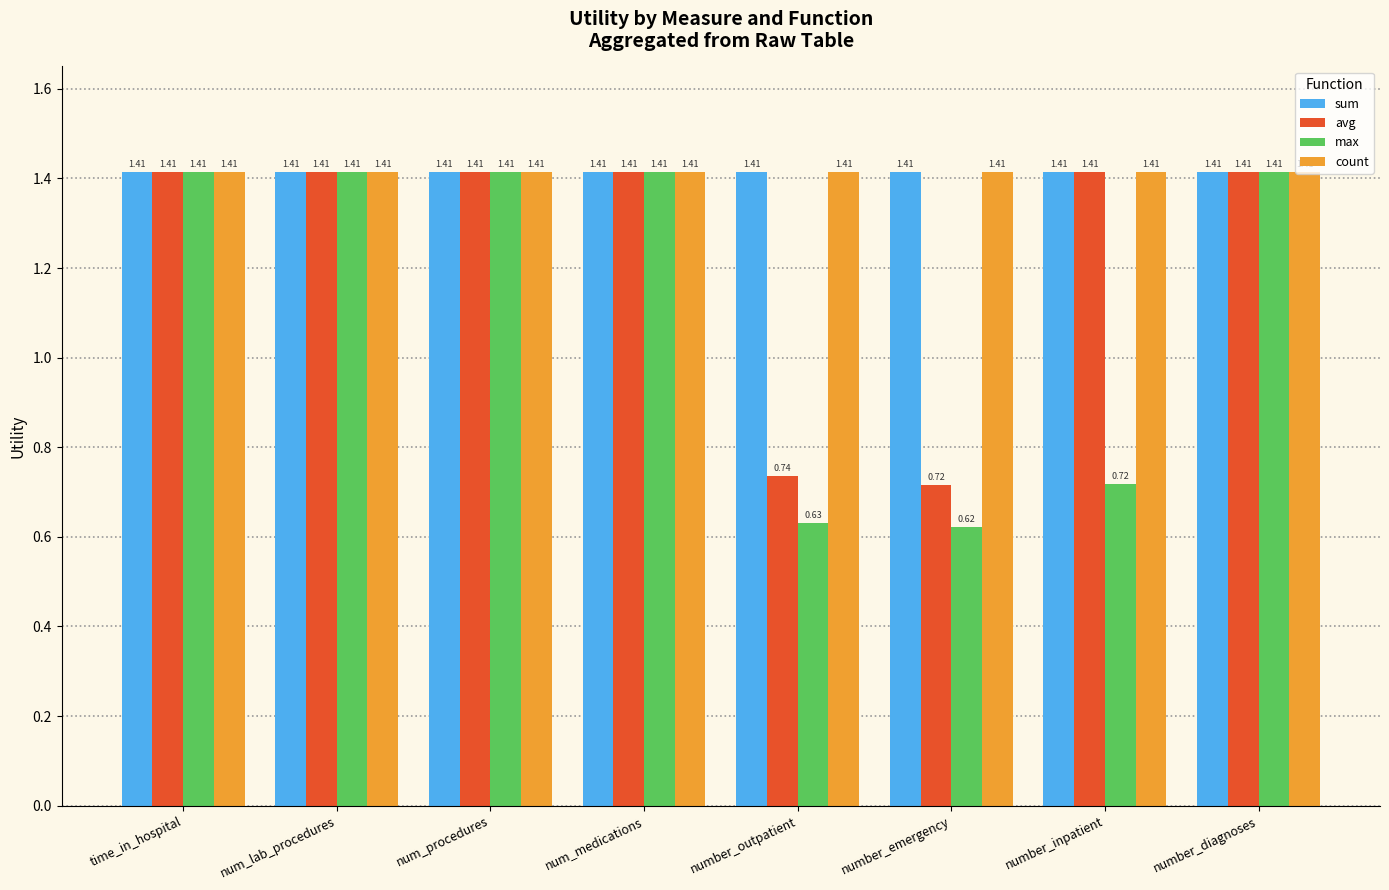

How many bars are there in each group?

4